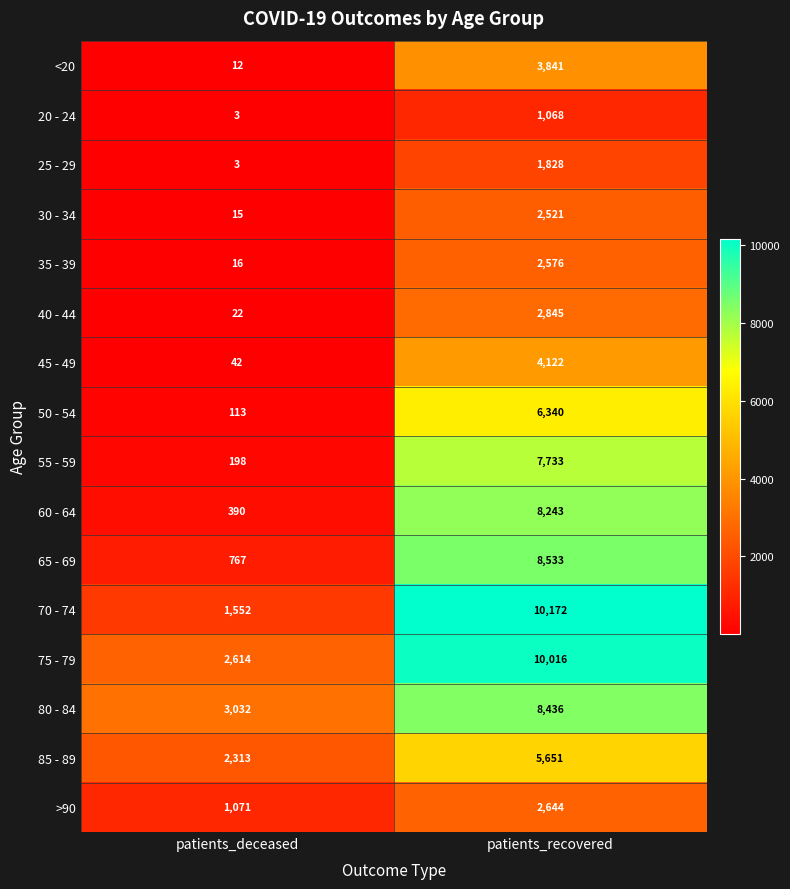

The 40 - 44 series shows 22 at patients_deceased. True or false?

True